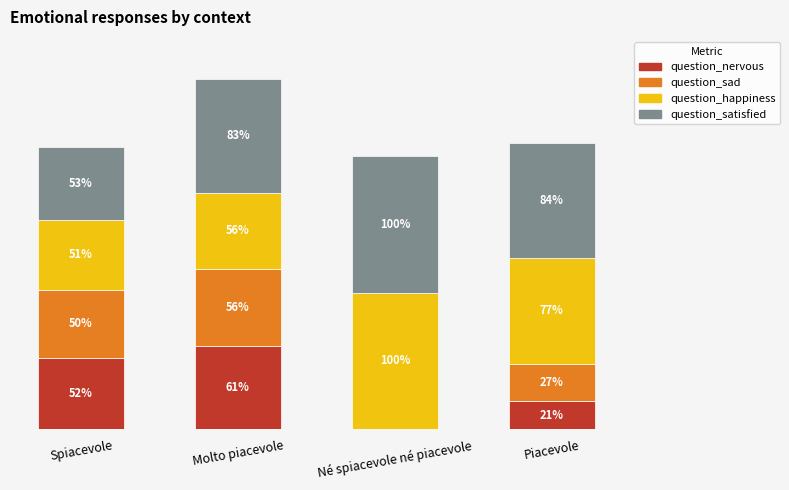

At which category is the sum across all series the highest?

Molto piacevole